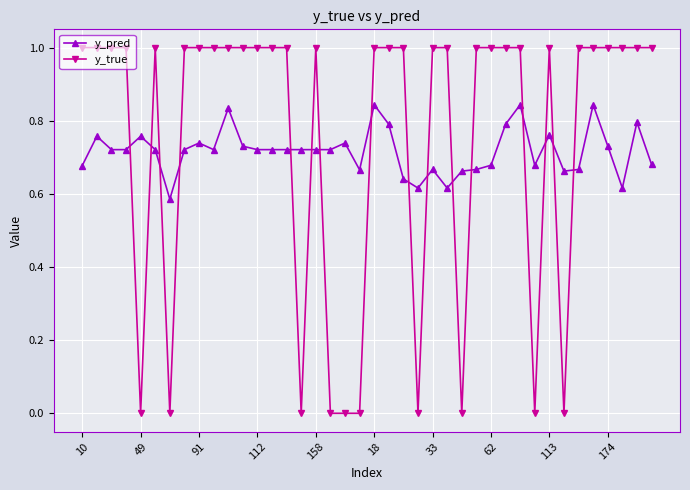

True or false: y_true has more than 2 interior local peaks.

True